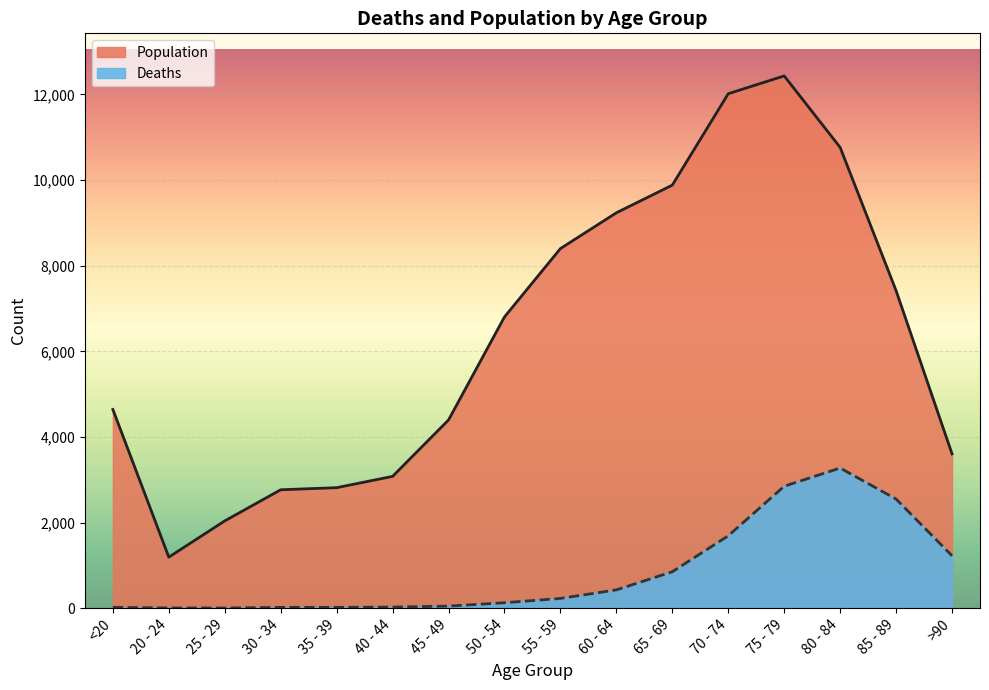

Where is the first local minimum for Population?

20 - 24